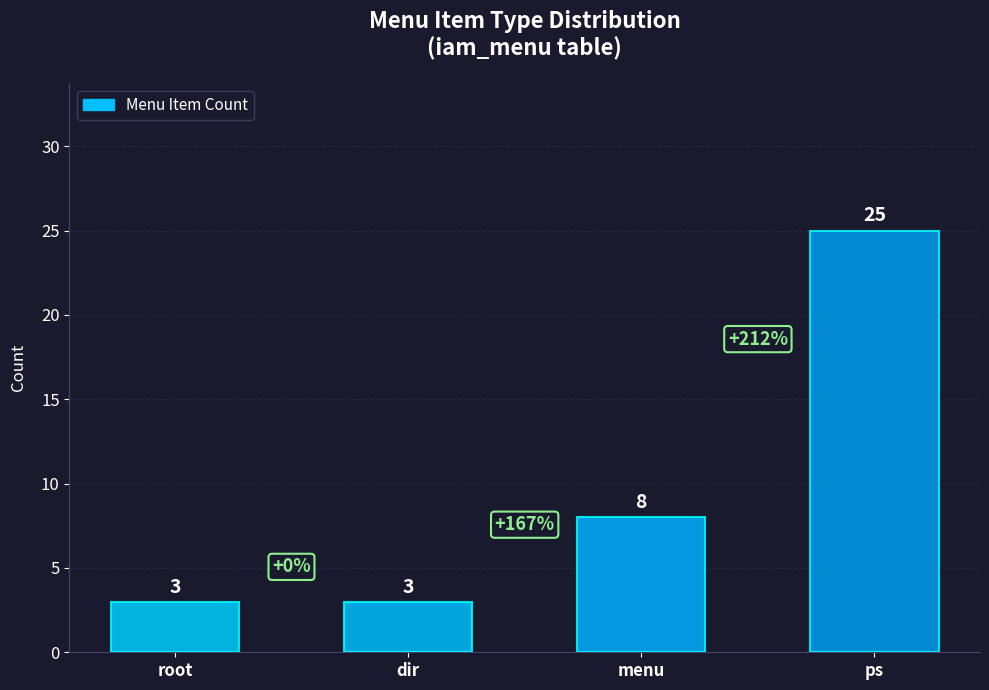

What is the change in value from dir to ps?

+22